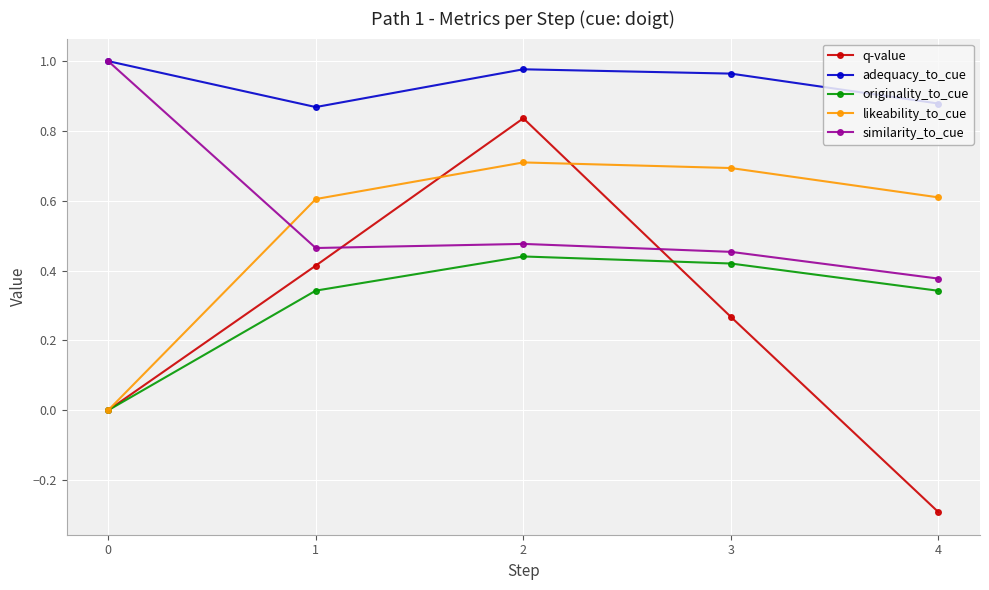

What is the sum of the adequacy_to_cue values at 1 and 0?

1.9